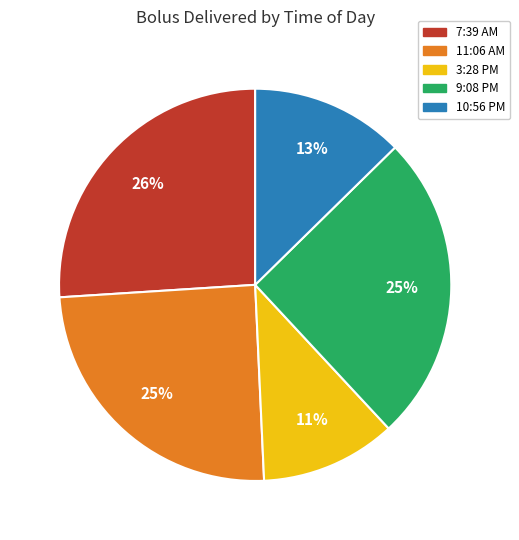

Is it true that 9:08 PM is 31% of the pie?

False